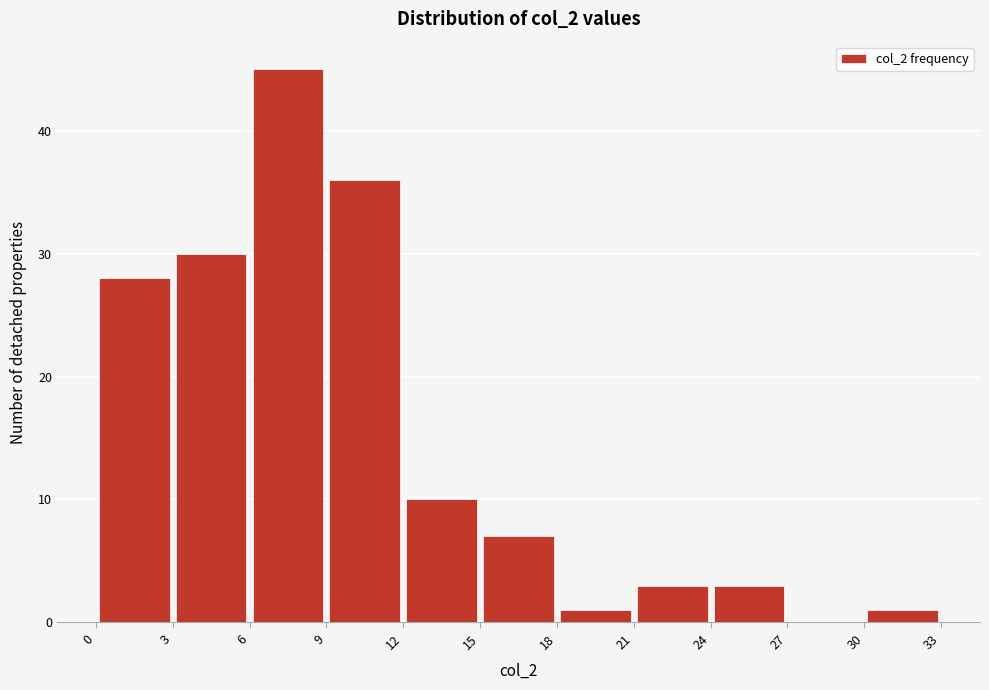

How tall is the bar that spans 24 to 27 on the x-axis? The values are not printed on the chart, so give them approximately, as read against the axis.

3